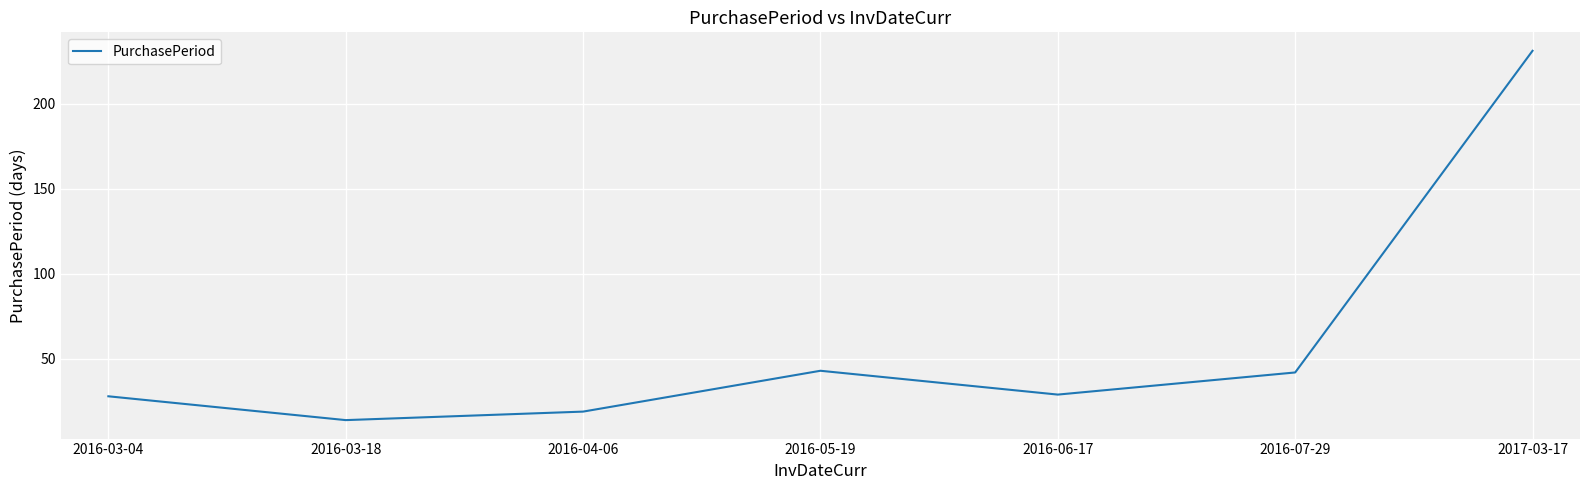

Which label corresponds to the largest value in the chart?

2017-03-17